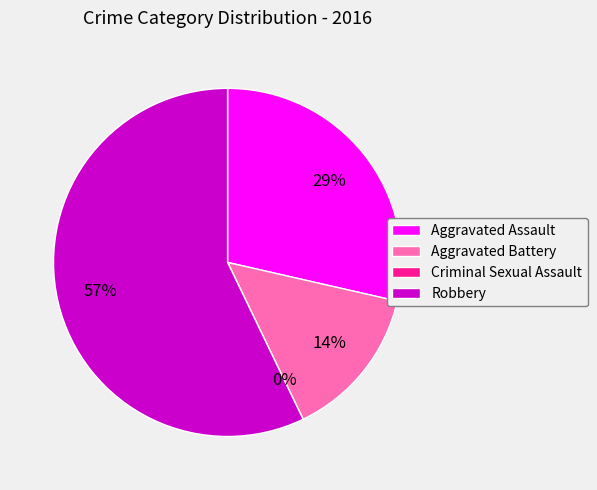

What is the change in value from Aggravated Assault to Criminal Sexual Assault?

-2